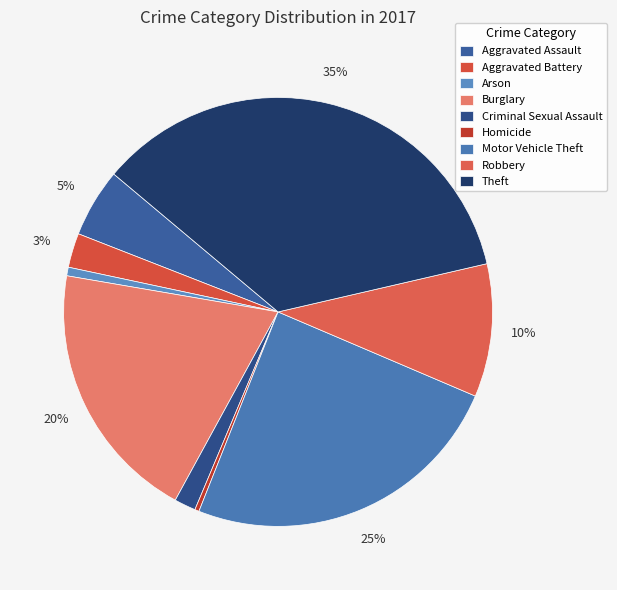

What is the ratio of the value at Motor Vehicle Theft to the value at Burglary?

1.2